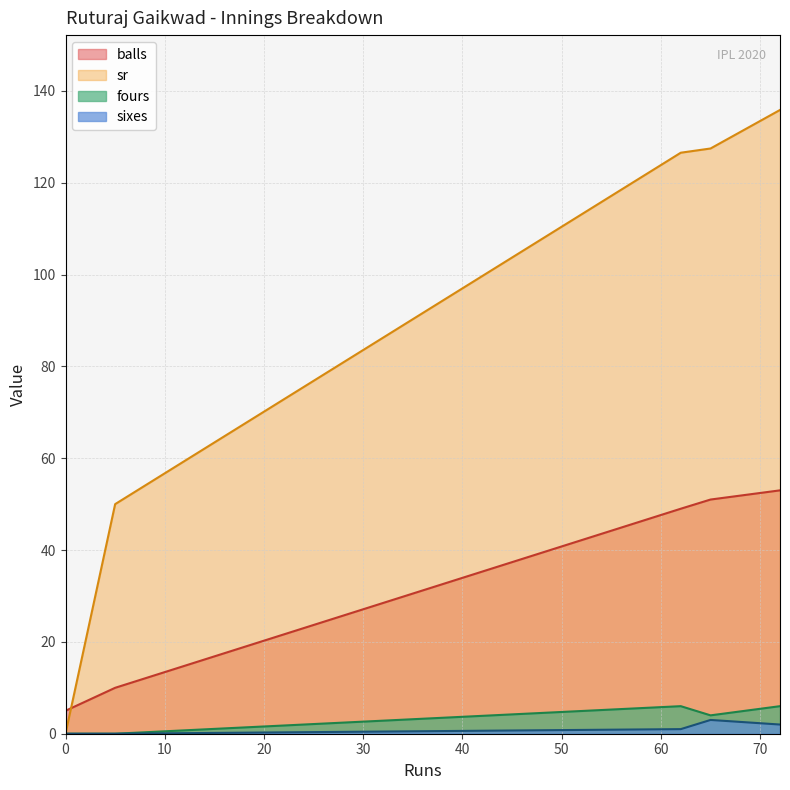

Which series has the widest spread of values?

sr